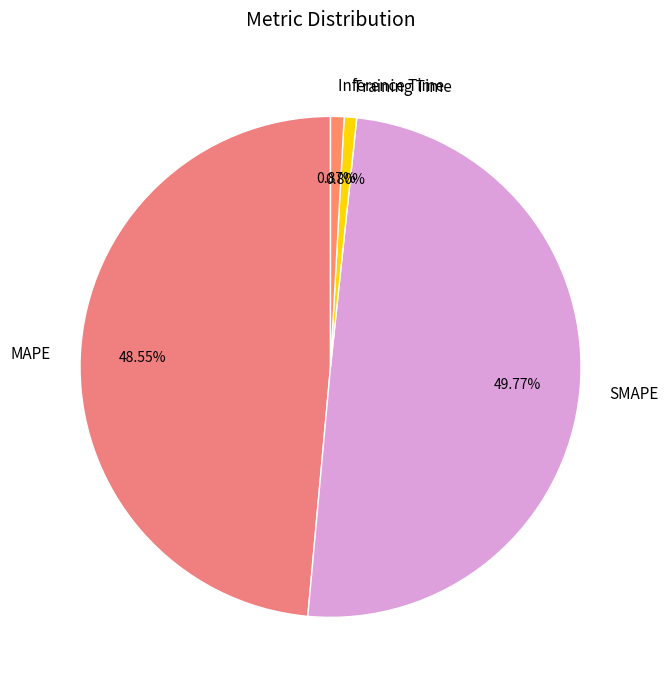

Which slice is the largest?

SMAPE